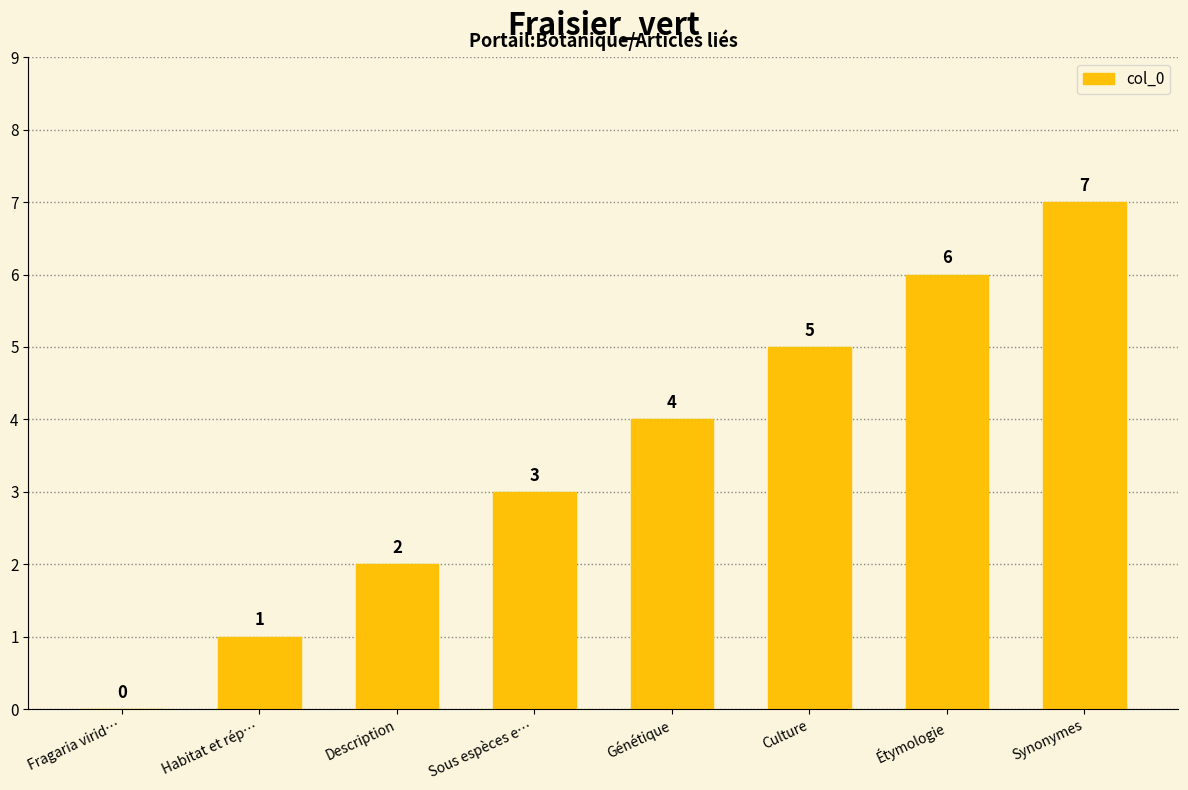

How many series are shown in this chart?

1